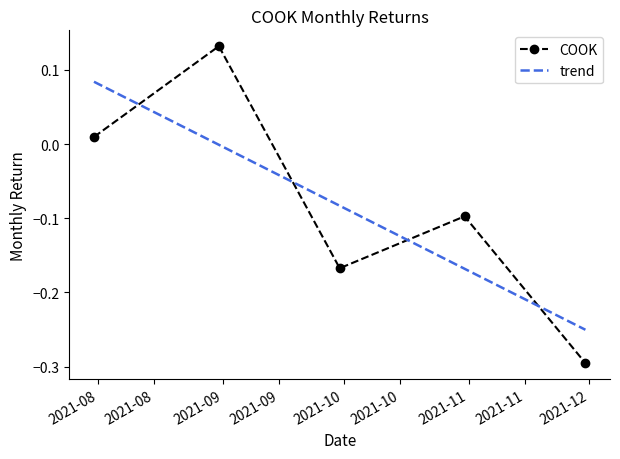

What is the difference between the values at 2021-11-30 and 2021-10-31?

0.2